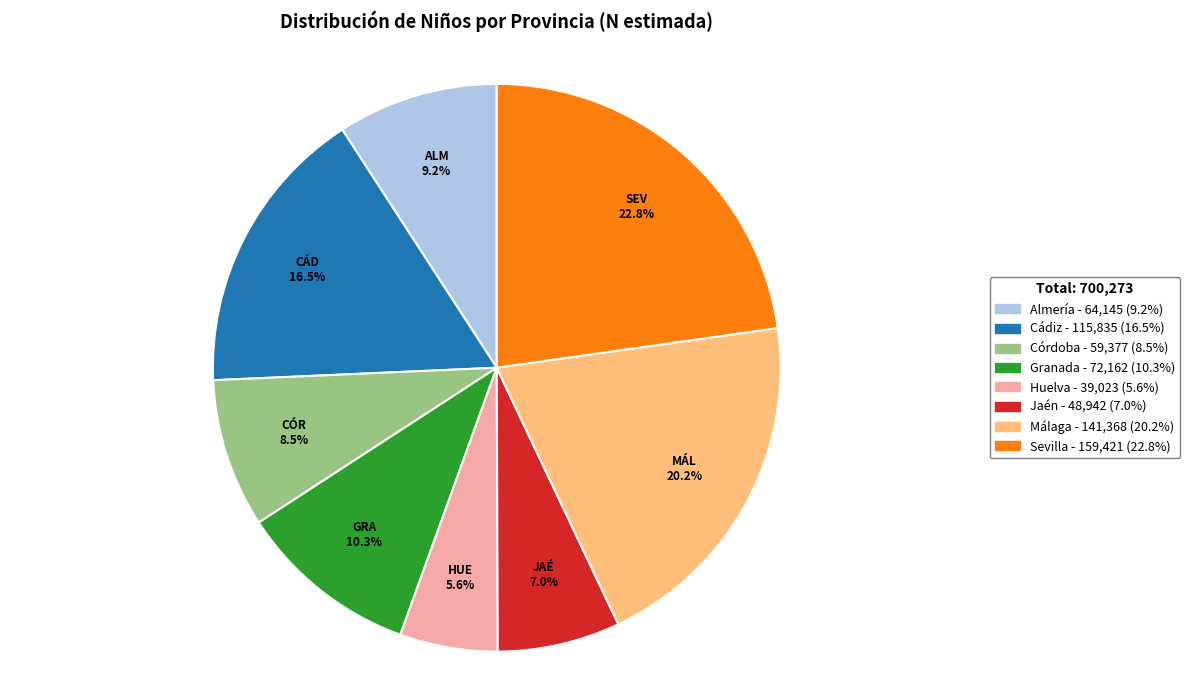

To the nearest percent, what percentage of the pie is Málaga?

20%